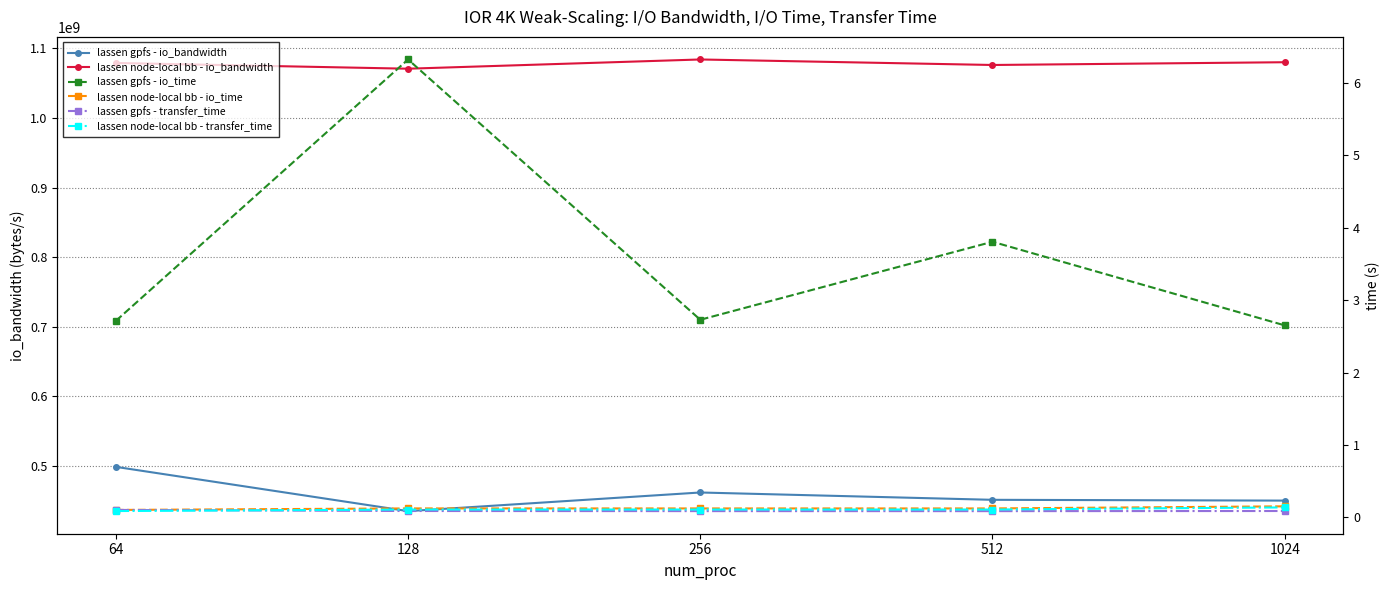

What is the difference between the highest and lowest values at 64?

1078911681.8